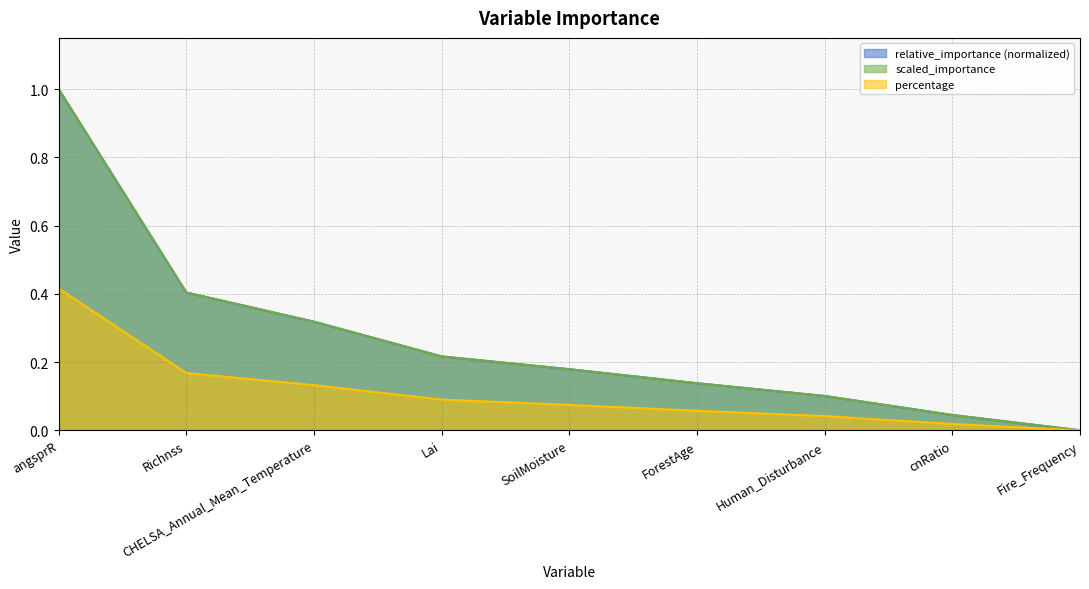

What is the difference between the scaled_importance values at CHELSA_Annual_Mean_Temperature and ForestAge?

0.2